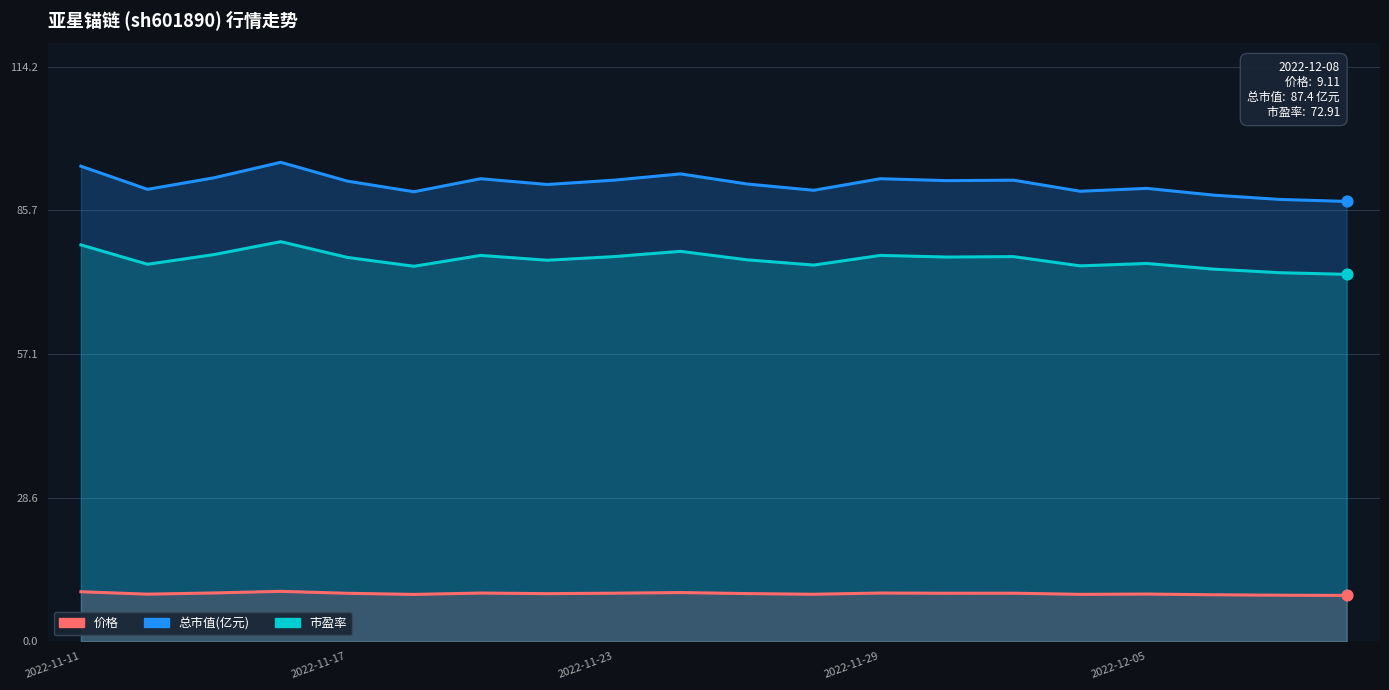

Is the value of 总市值(亿元) at 7 greater than the value of 价格 at 12?

Yes